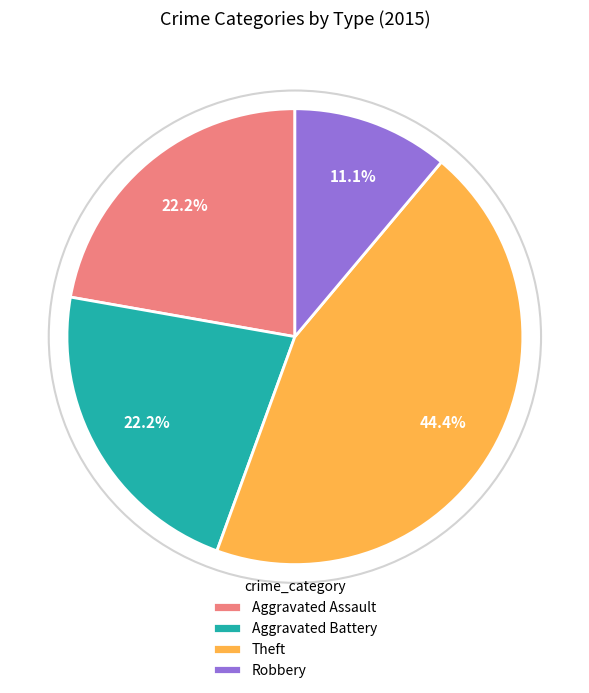

The Robbery slice represents 11% of the pie. True or false?

True